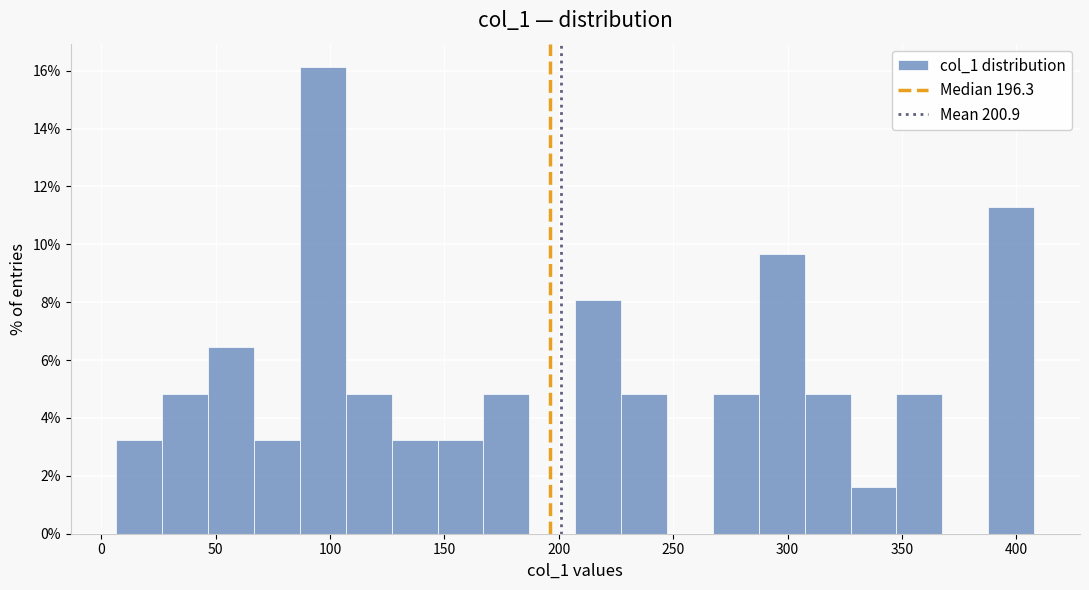

Which range on the x-axis has the tallest bar?

85 to 105